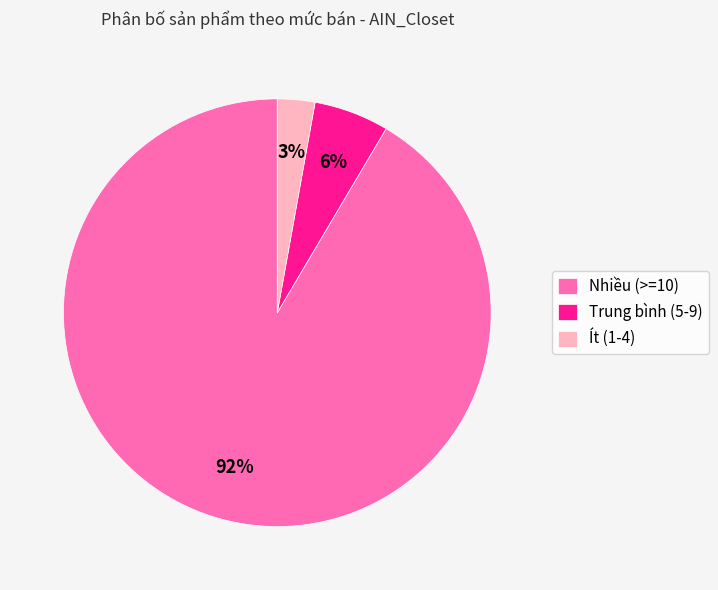

Do Trung bình (5-9) and Nhiều (>=10) together represent more than half of the pie?

Yes